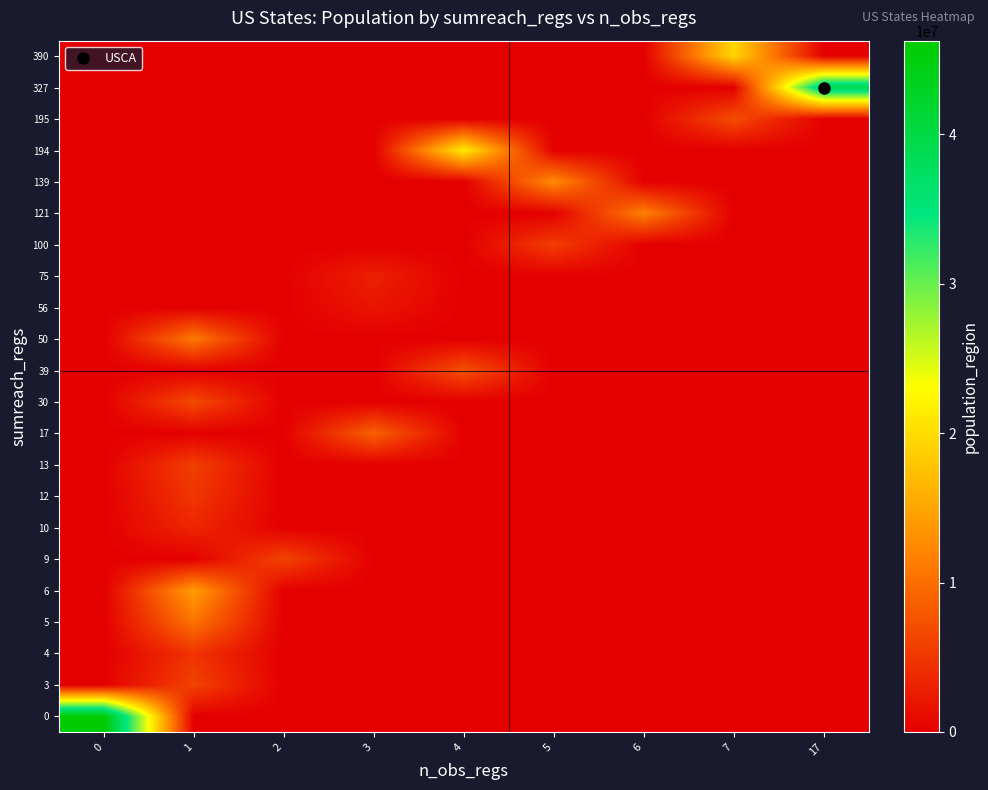

List the series in order of their peak value, lowest first.

56, 75, 10, 4, 12, 100, 13, 3, 9, 30, 195, 39, 17, 5, 50, 121, 139, 6, 390, 194, 327, 0